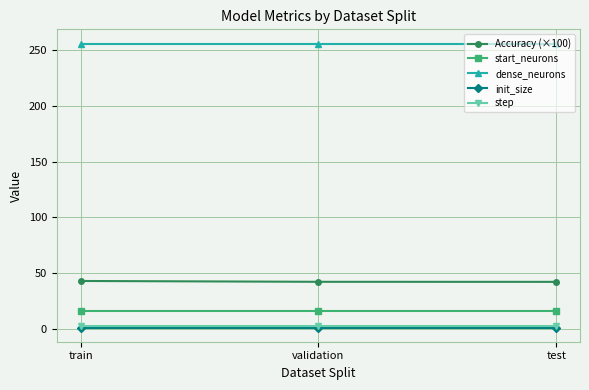

What is the value of the Accuracy (×100) point at the 3rd from the left?

42.0